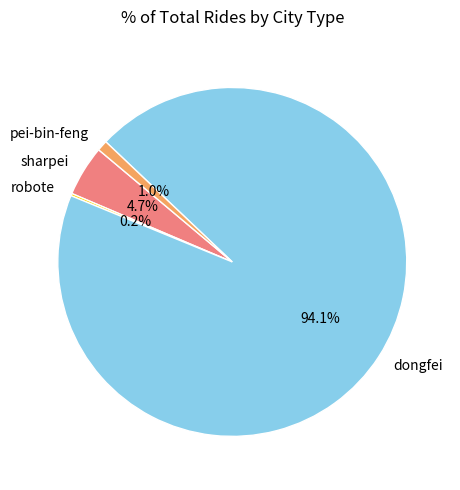

What is the ratio of the value at dongfei to the value at sharpei?

20.0